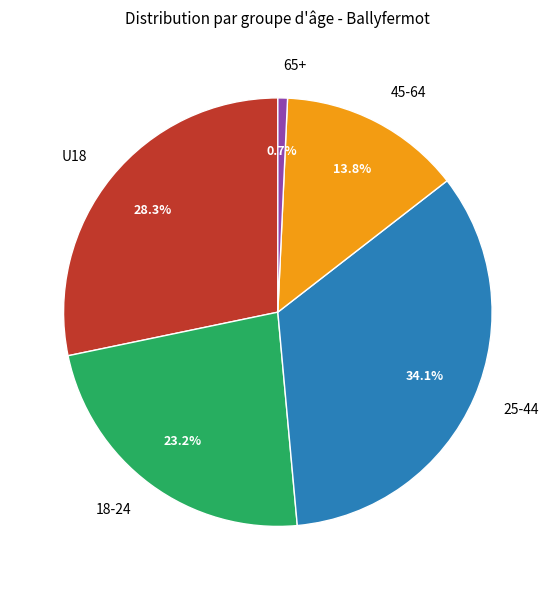

To the nearest percent, what is the combined percentage of 18-24 and U18?

51%